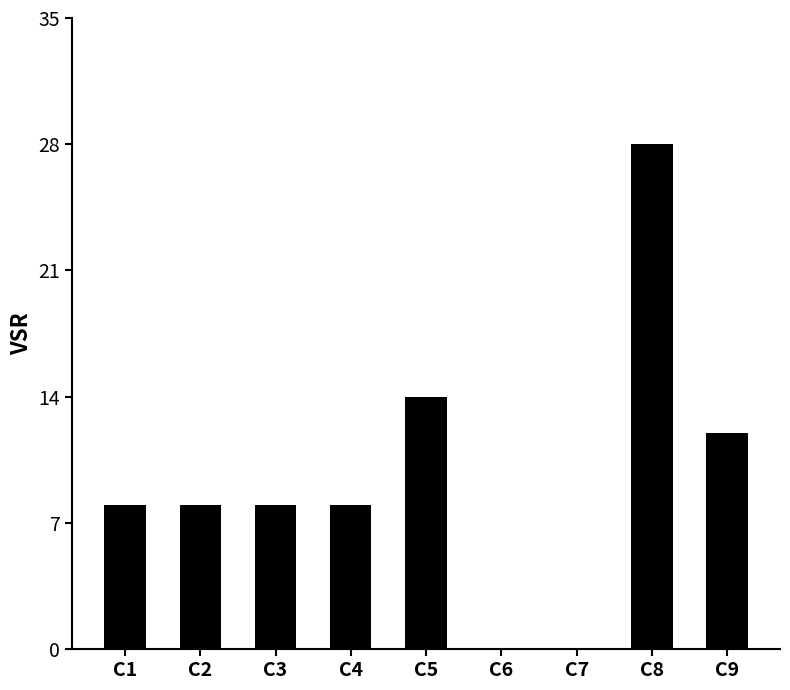

What is the sum of the values at C4 and C5?

22